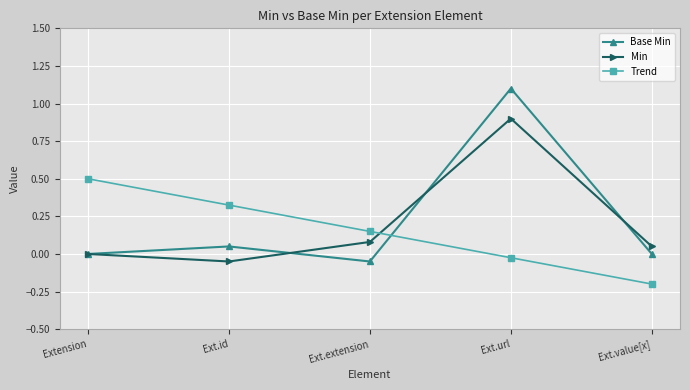

The Base Min series shows -0.0 at Ext.extension. True or false?

False